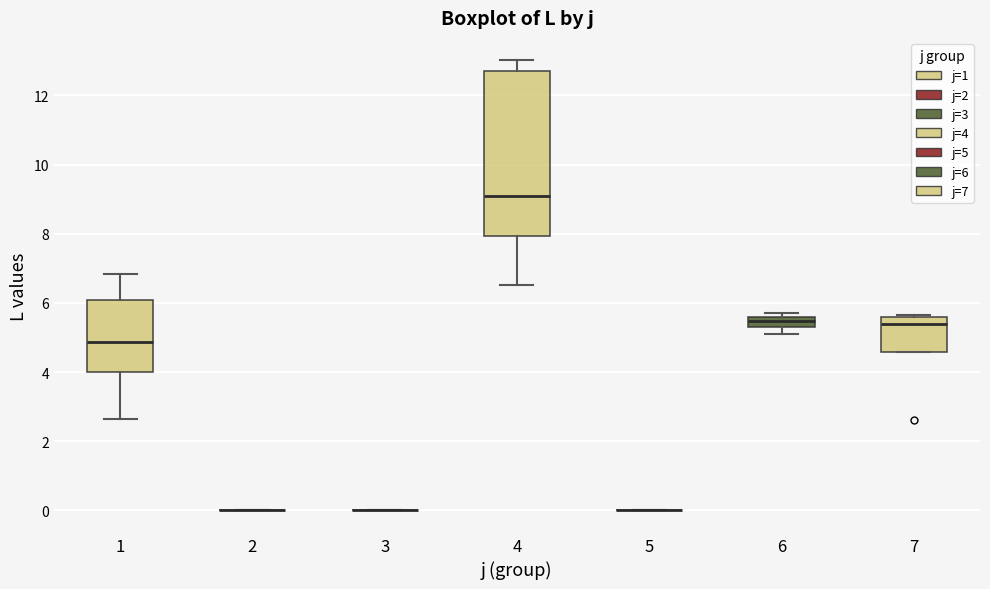

Reading left to right, transcribe this box plot: for each box, give where its median line is, the range the box spans, and where its two whiskers end, as read against the y-axis. The values are not printed on the chart, so give them approximately, as read against the axis.

1: median 4.8, box 4.0 to 6.0, whiskers 2.6 to 6.8
2: box collapsed to a line at 0.0, whiskers 0.0 to 0.0
3: box collapsed to a line at 0.0, whiskers 0.0 to 0.0
4: median 9.2, box 8.0 to 12.6, whiskers 6.6 to 13.0
5: box collapsed to a line at 0.0, whiskers 0.0 to 0.0
6: median 5.4, box 5.2 to 5.6, whiskers 5.2 (below the box's lower edge) to 5.8
7: median 5.4, box 4.6 to 5.6, whiskers 4.6 to 5.6 (just above the box's upper edge)